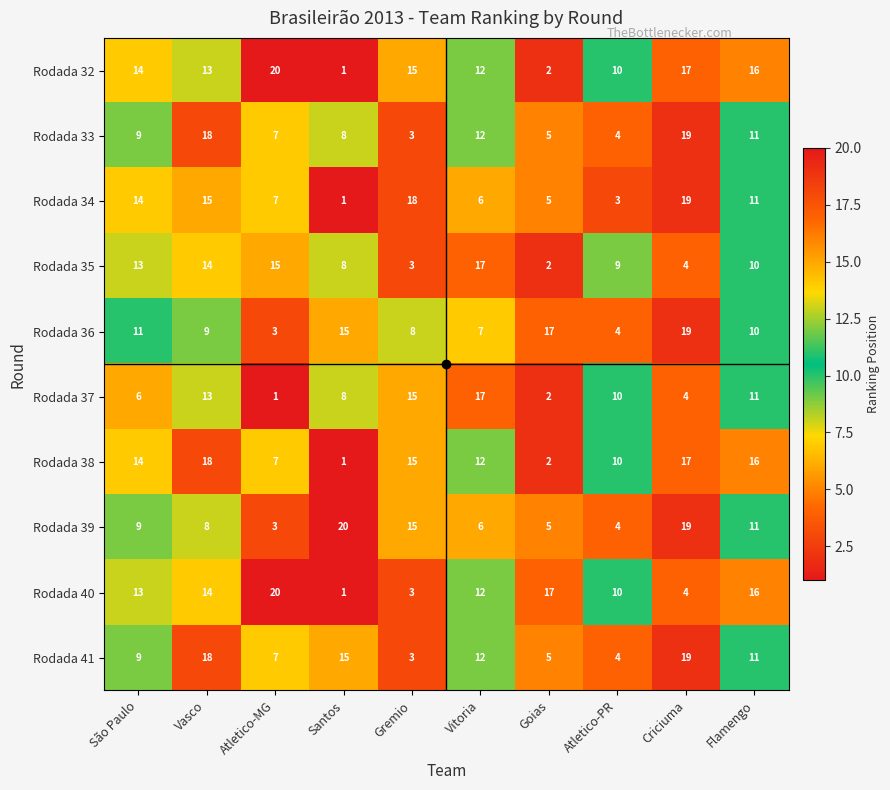

What is the highest value of the Rodada 34 series?

19